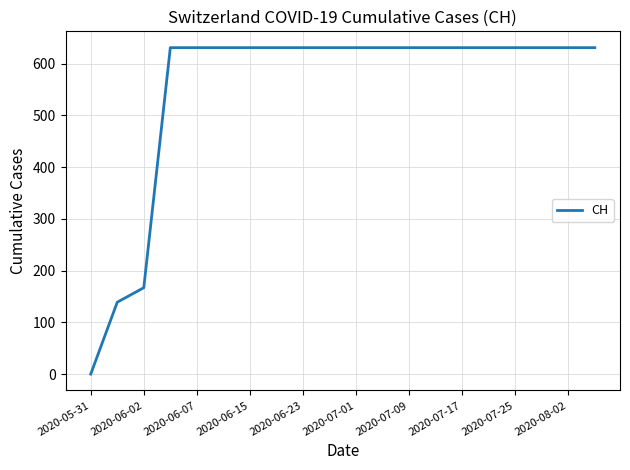

What is the difference between the maximum and minimum values?

631